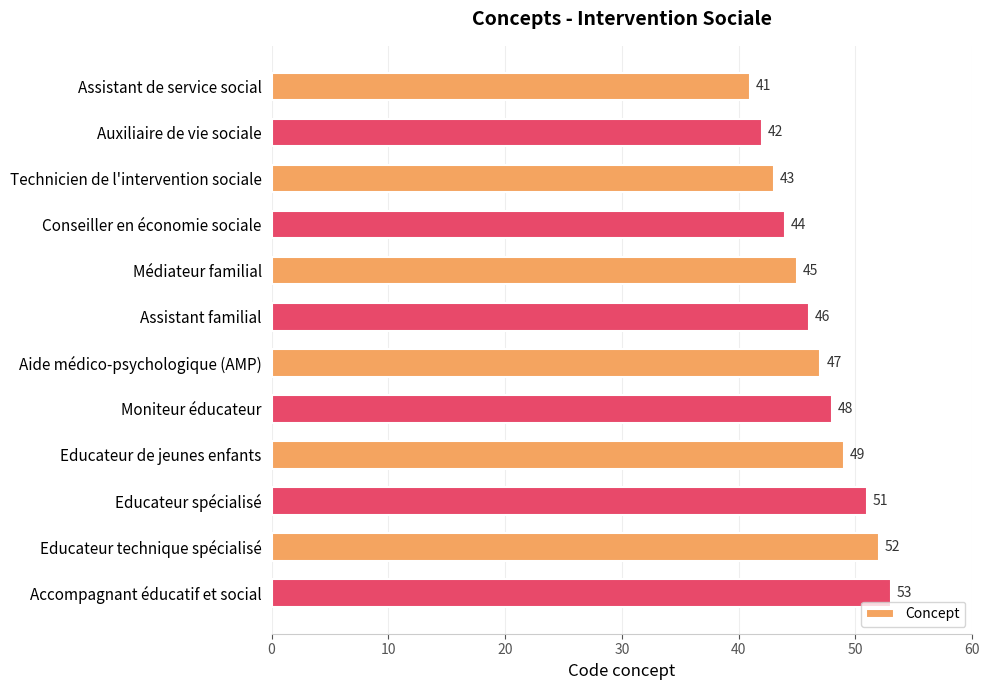

What is the sum of all values?

561